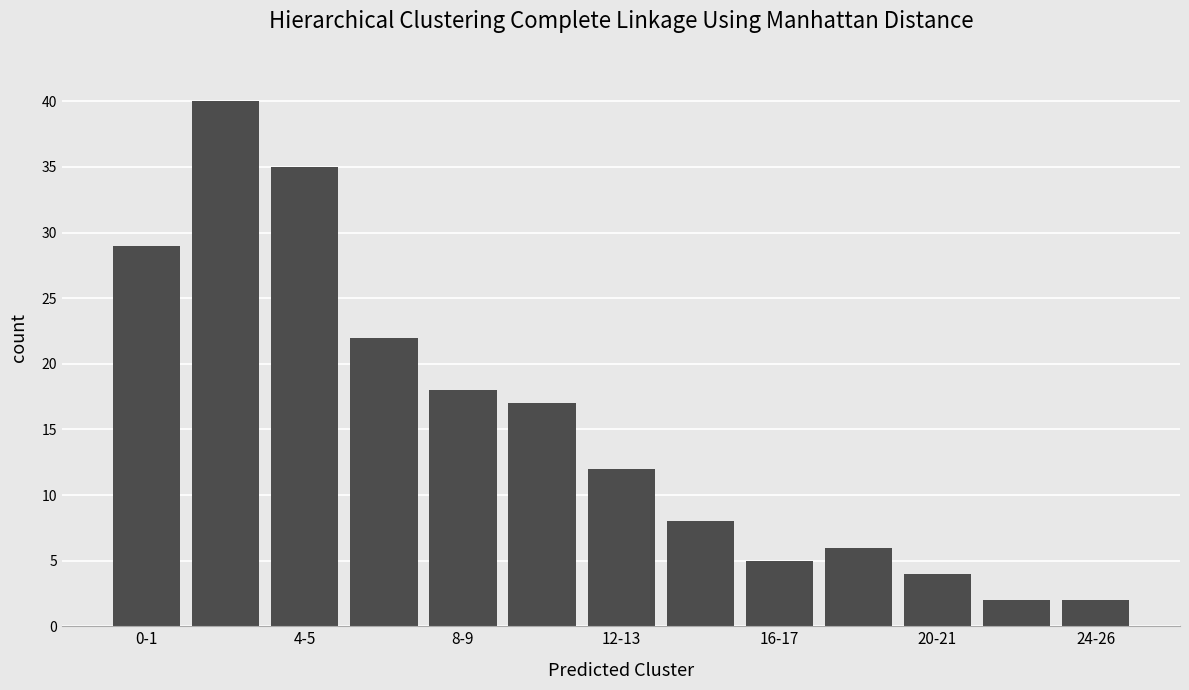

What is the sum of all values?

200